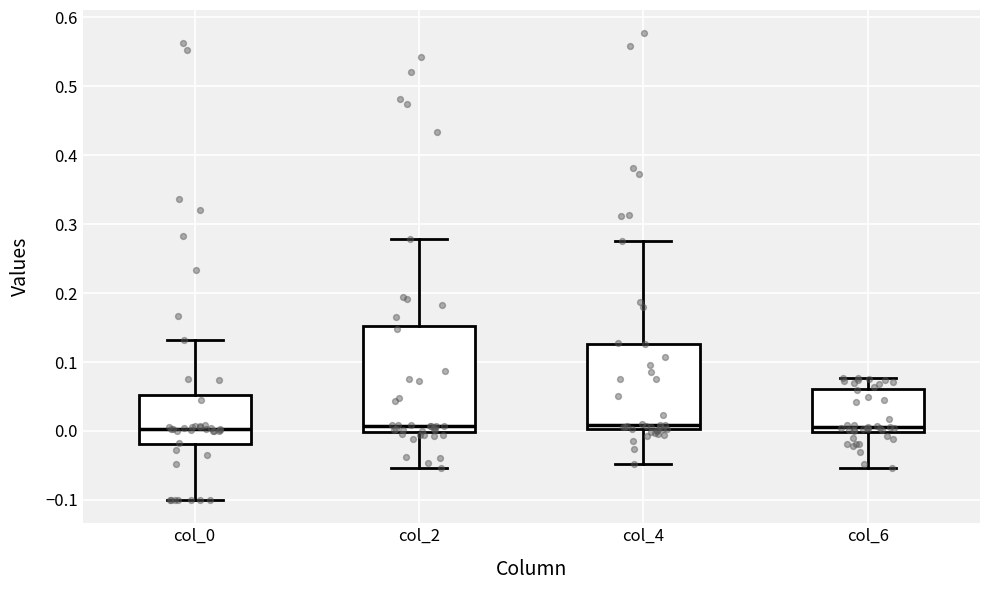

Reading left to right, transcribe this box plot: for each box, give where its median line is, the range the box spans, and where its two whiskers end, as read against the y-axis. The values are not printed on the chart, so give them approximately, as read against the axis.

col_0: median 0.00, box -0.02 to 0.05, whiskers -0.10 to 0.13
col_2: median 0.01, box 0.00 to 0.15, whiskers -0.05 to 0.28
col_4: median 0.01, box 0.00 to 0.13, whiskers -0.05 to 0.28
col_6: median 0.01, box 0.00 to 0.06, whiskers -0.05 to 0.08